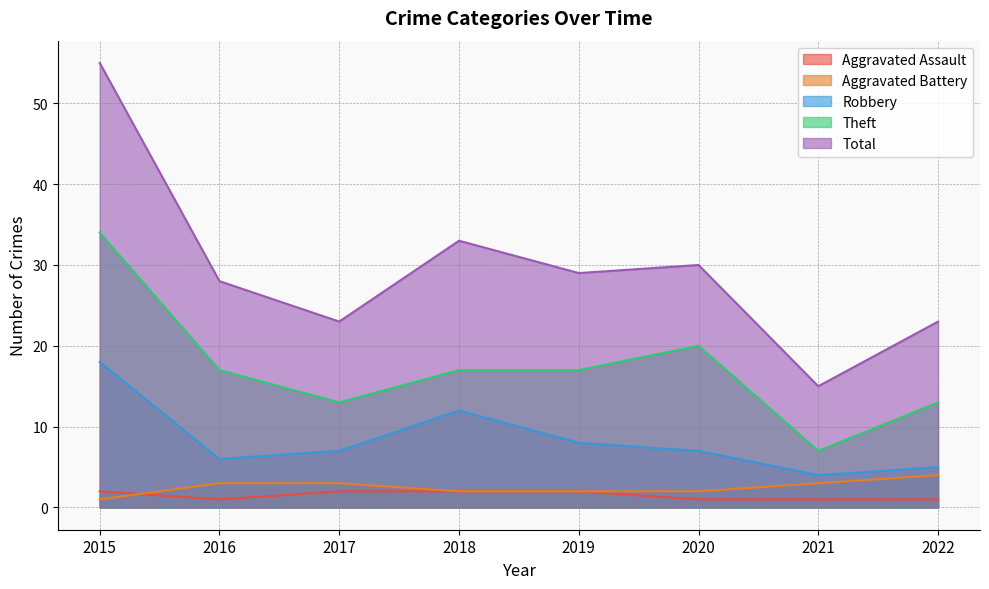

Reading left to right, extract all data points from this chart.

Aggravated Assault: 2015=2	2016=1	2017=2	2018=2	2019=2	2020=1	2021=1	2022=1
Aggravated Battery: 2015=1	2016=3	2017=3	2018=2	2019=2	2020=2	2021=3	2022=4
Robbery: 2015=18	2016=6	2017=7	2018=12	2019=8	2020=7	2021=4	2022=5
Theft: 2015=34	2016=17	2017=13	2018=17	2019=17	2020=20	2021=7	2022=13
Total: 2015=55	2016=28	2017=23	2018=33	2019=29	2020=30	2021=15	2022=23